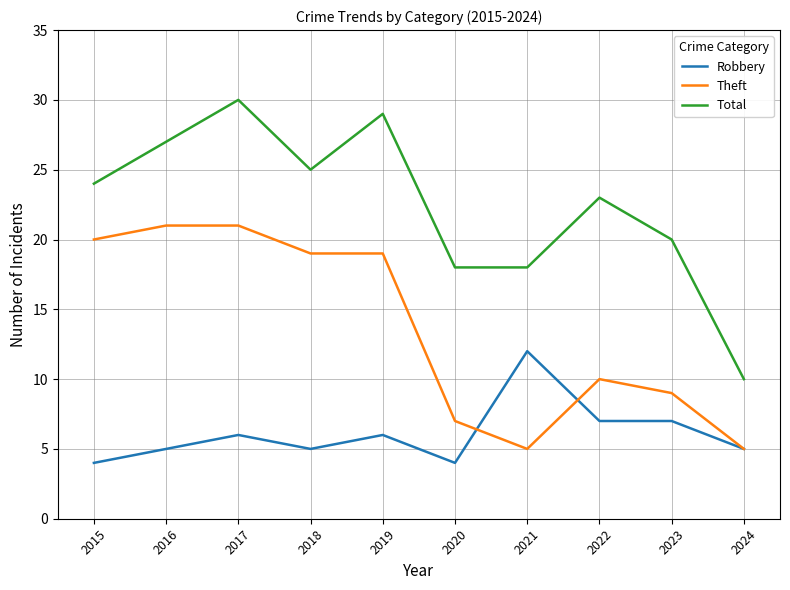

What is the spread (max minus min) of values at 2023?

13